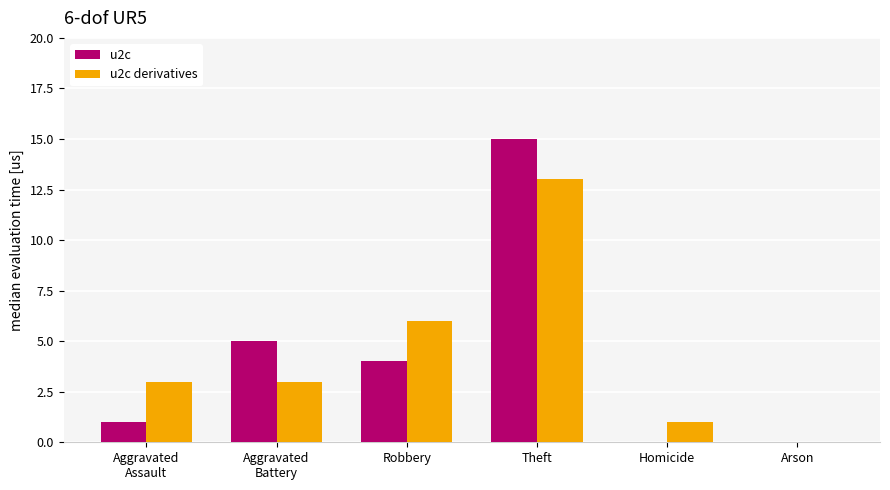

Is the value of u2c derivatives at Theft greater than the value of u2c at Theft?

No